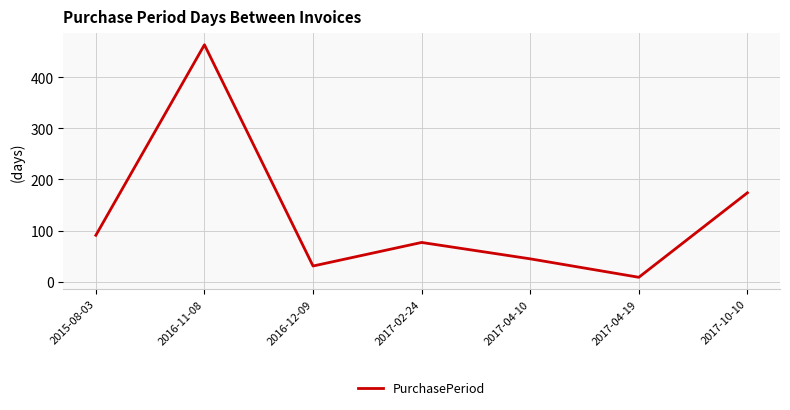

How many lines are shown in the chart?

1